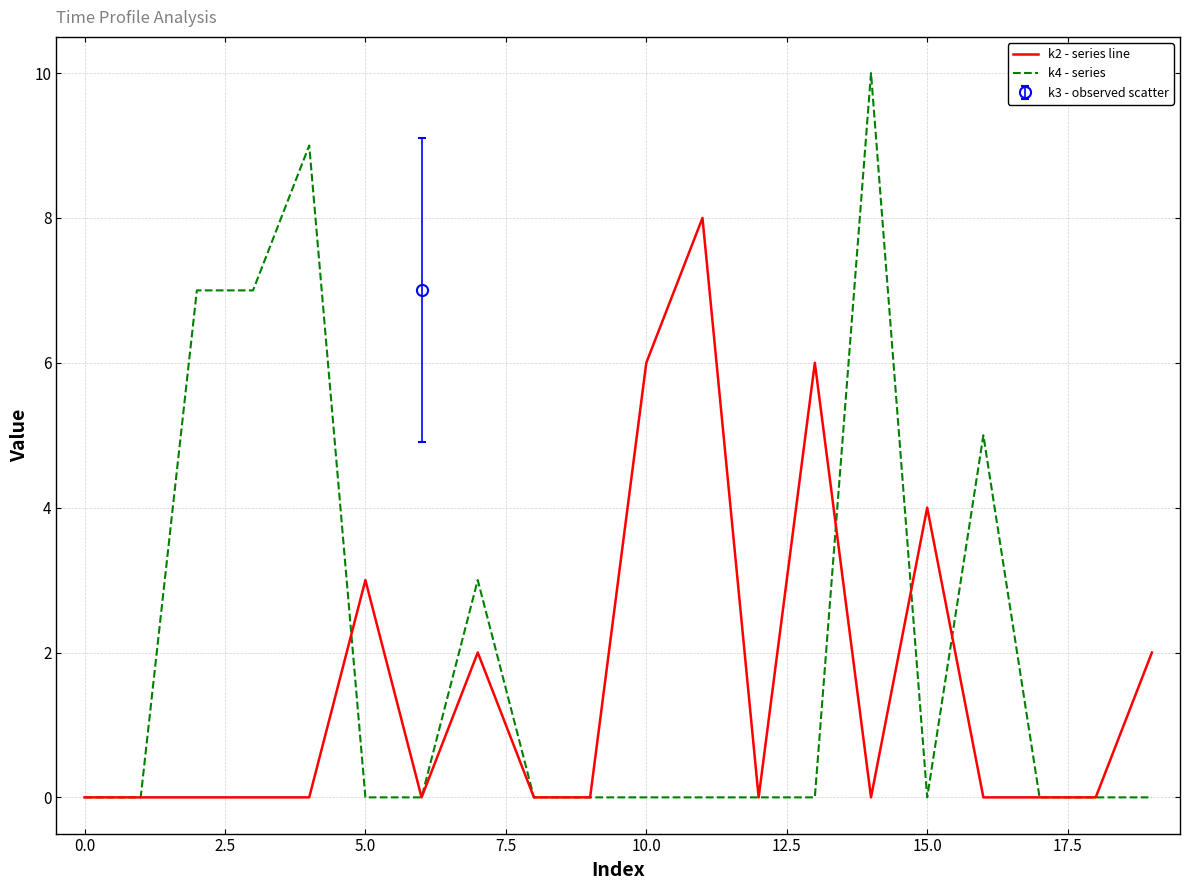

Rank the series by their average value, from highest to lowest.

k4 - series, k2 - series line